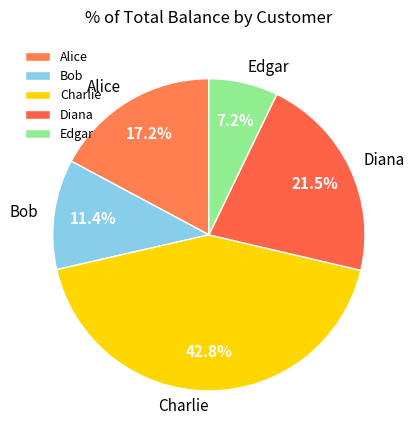

Does any single category account for the majority?

No